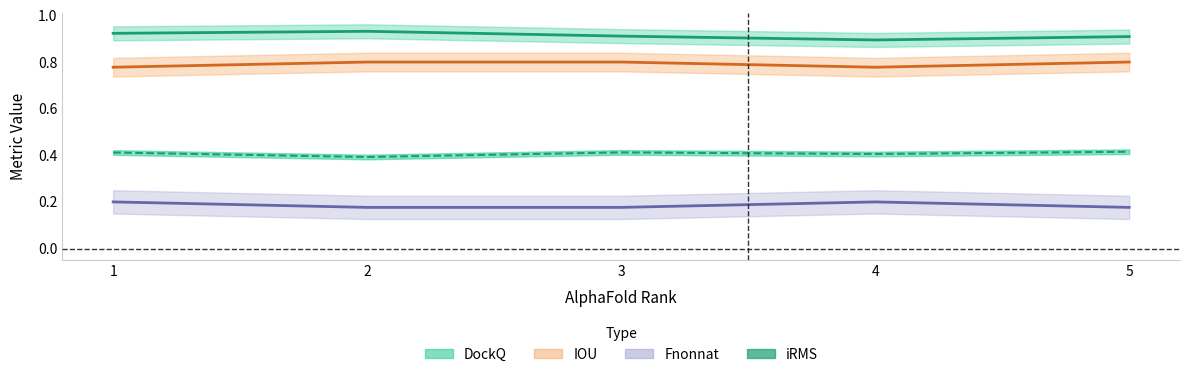

Which series has the largest range (max minus min)?

LRMS